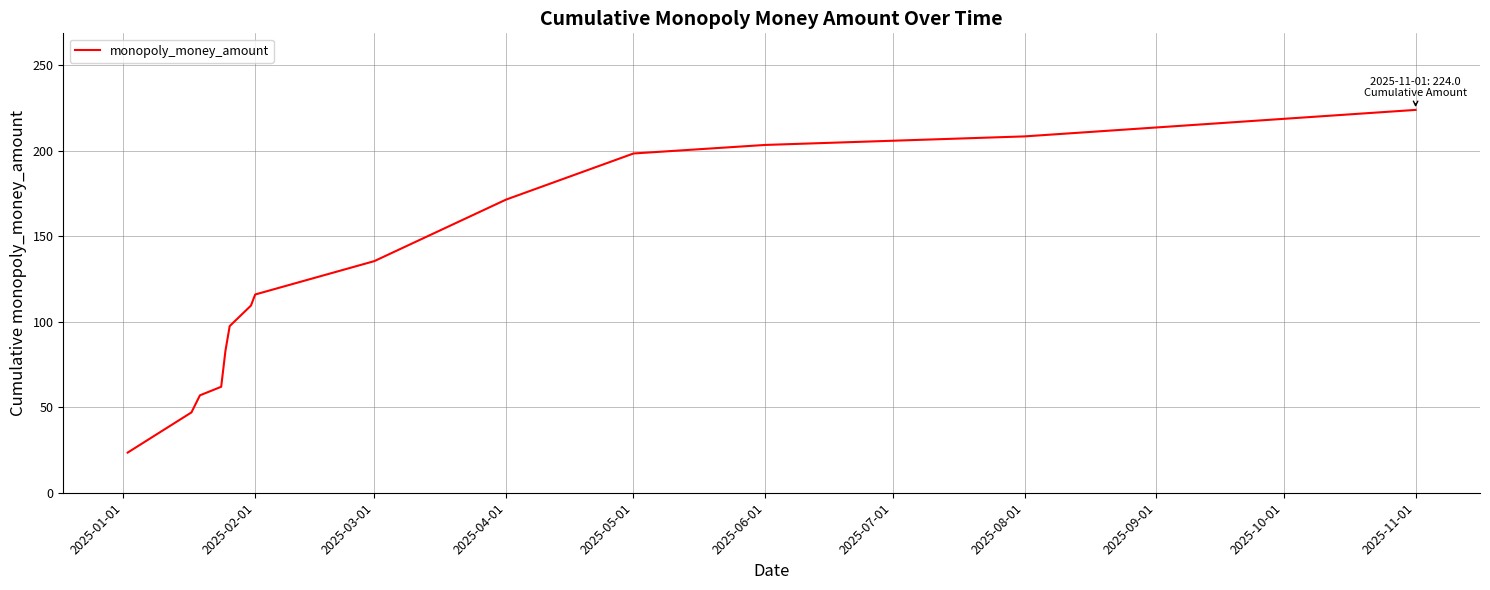

What is the difference between the maximum and minimum values?

200.5